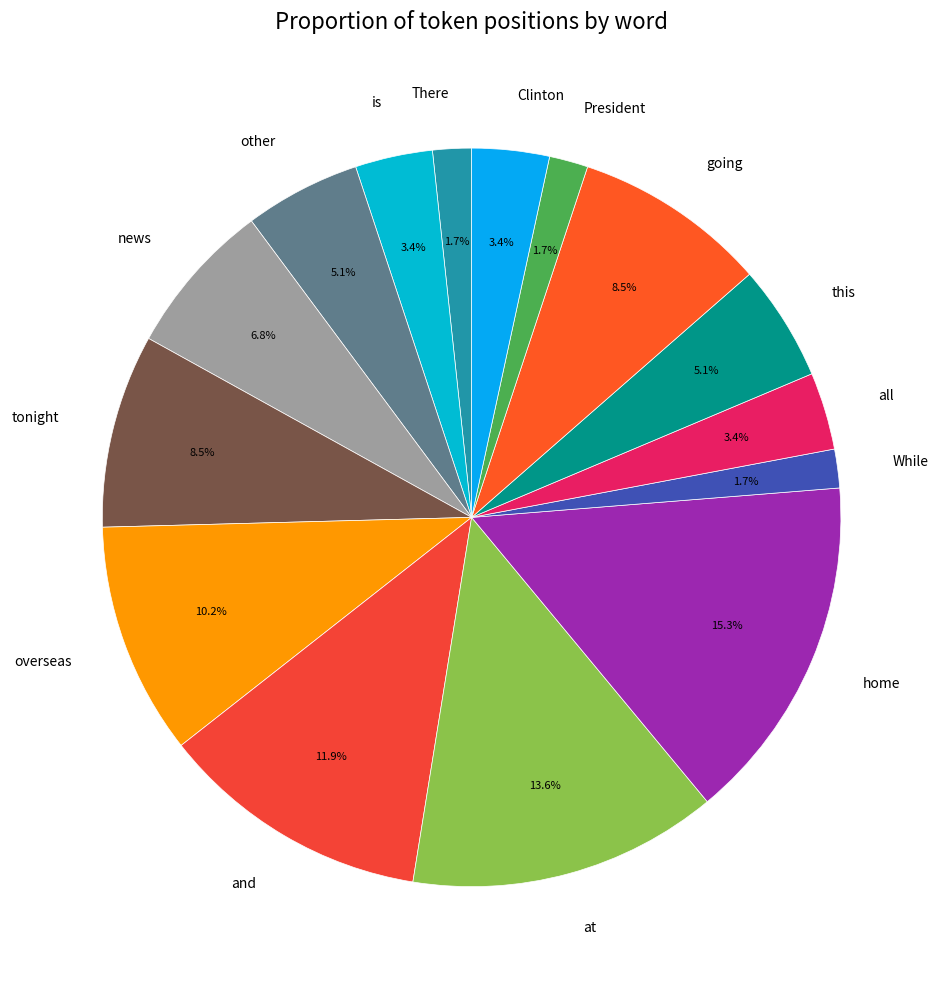

Do tonight and at together represent more than half of the pie?

No